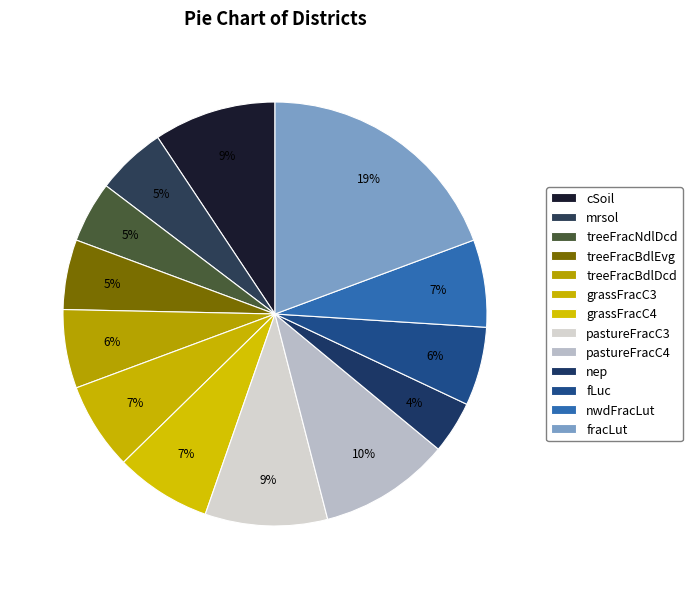

How many segments does this pie chart have?

13